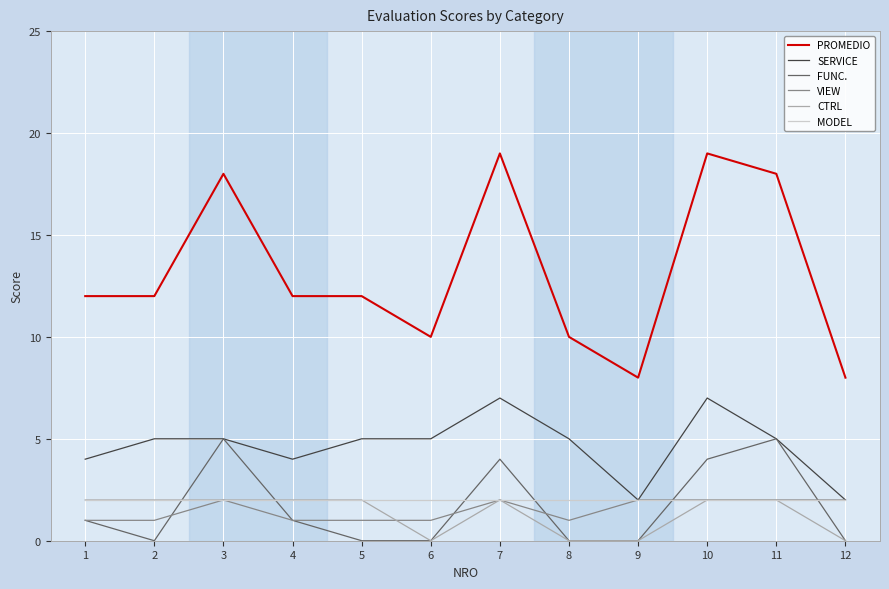

True or false: FUNC. and PROMEDIO intersect in this chart.

False